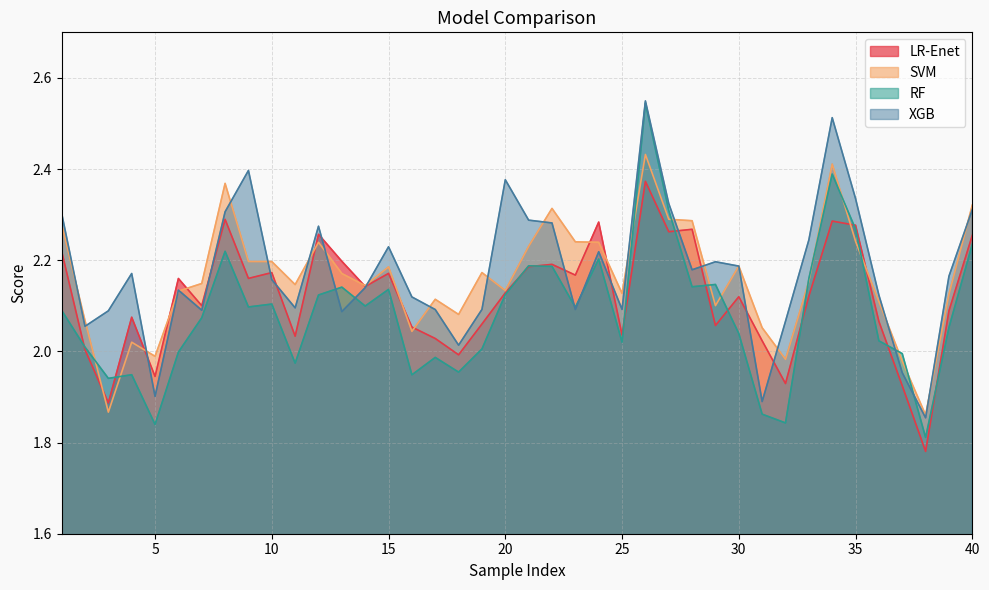

What is the value of the SVM point at the 12th from the left?

2.2